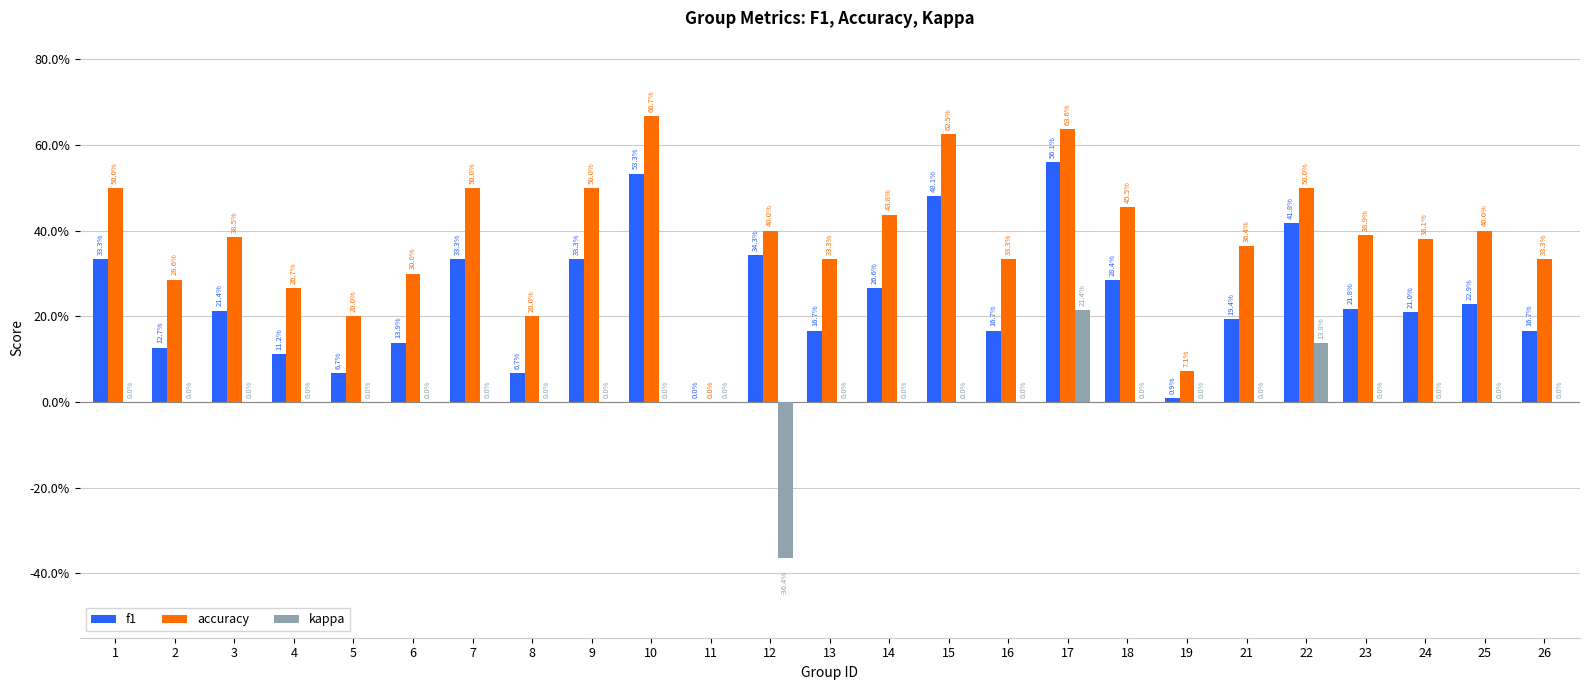

What is the average value of the f1 series?

0.2